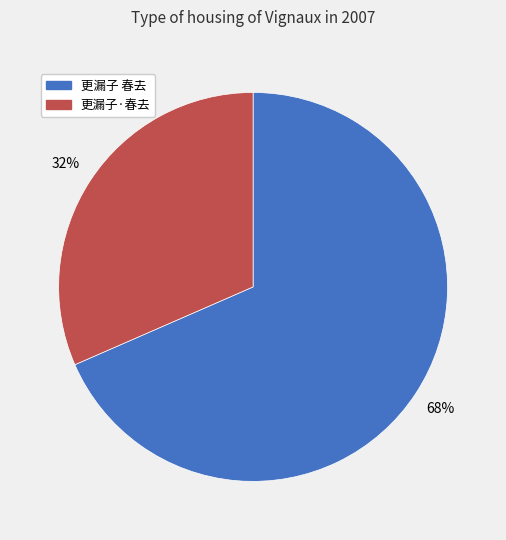

To the nearest percent, what is the average slice percentage?

50%